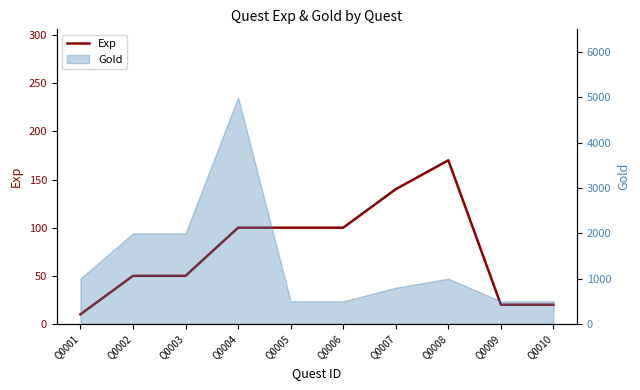

What is the ratio of the value at Q0010 to the value at Q0007?

0.1